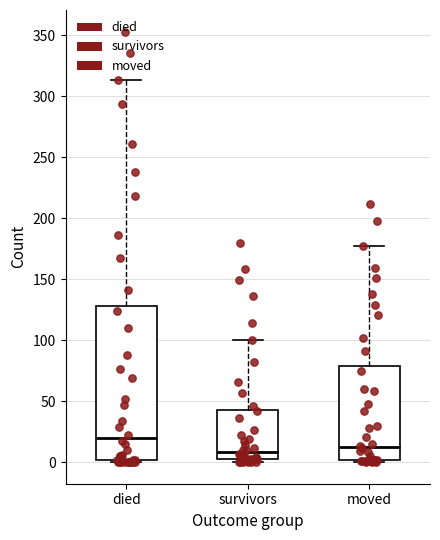

Comparing the boxes themselves (not the whiskers), which one is the tallest?

died